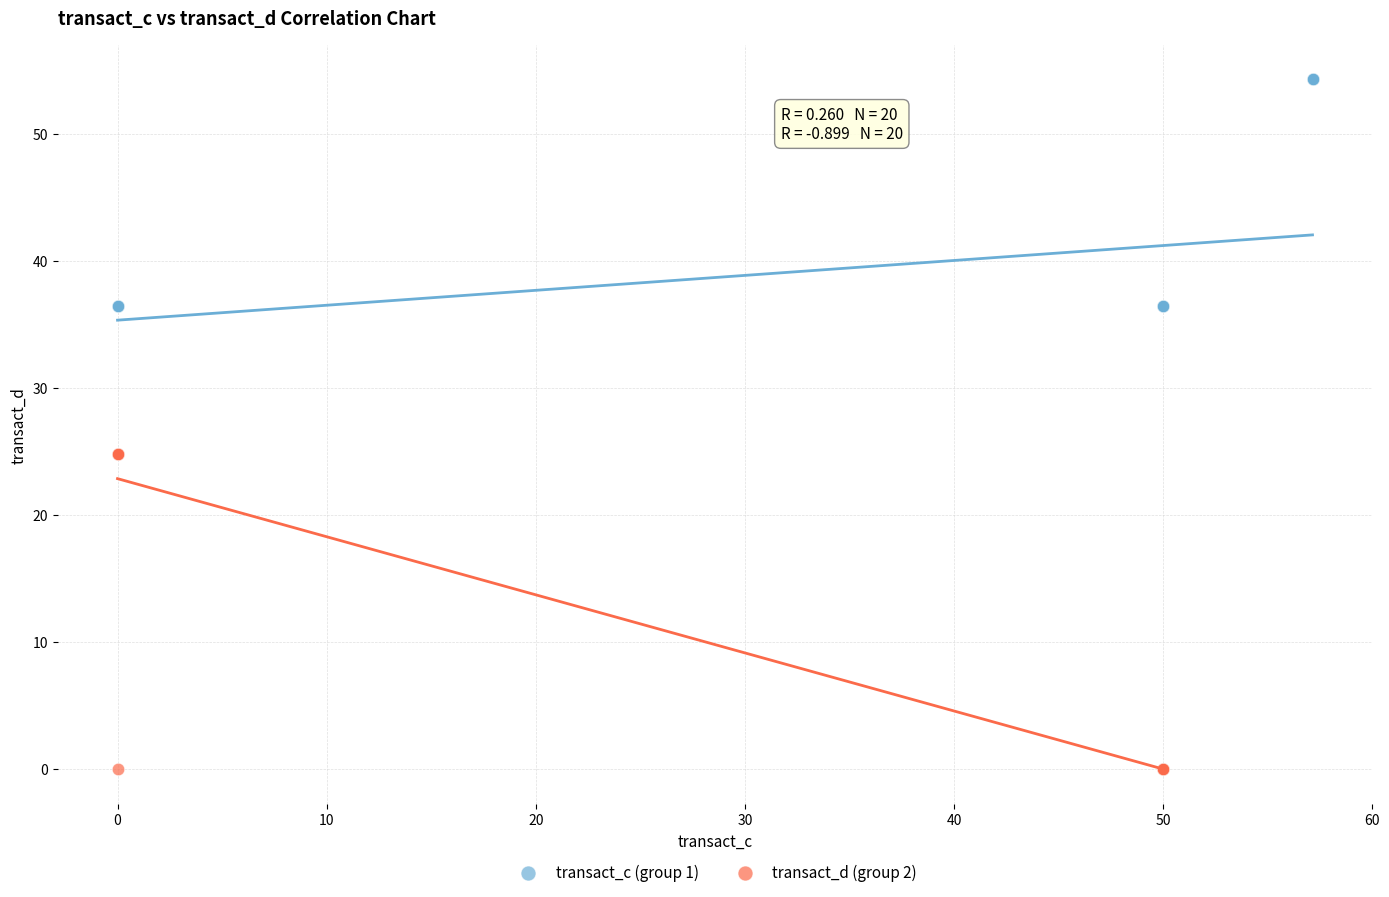

Which series has the widest spread of Y values?

transact_c (group 1)